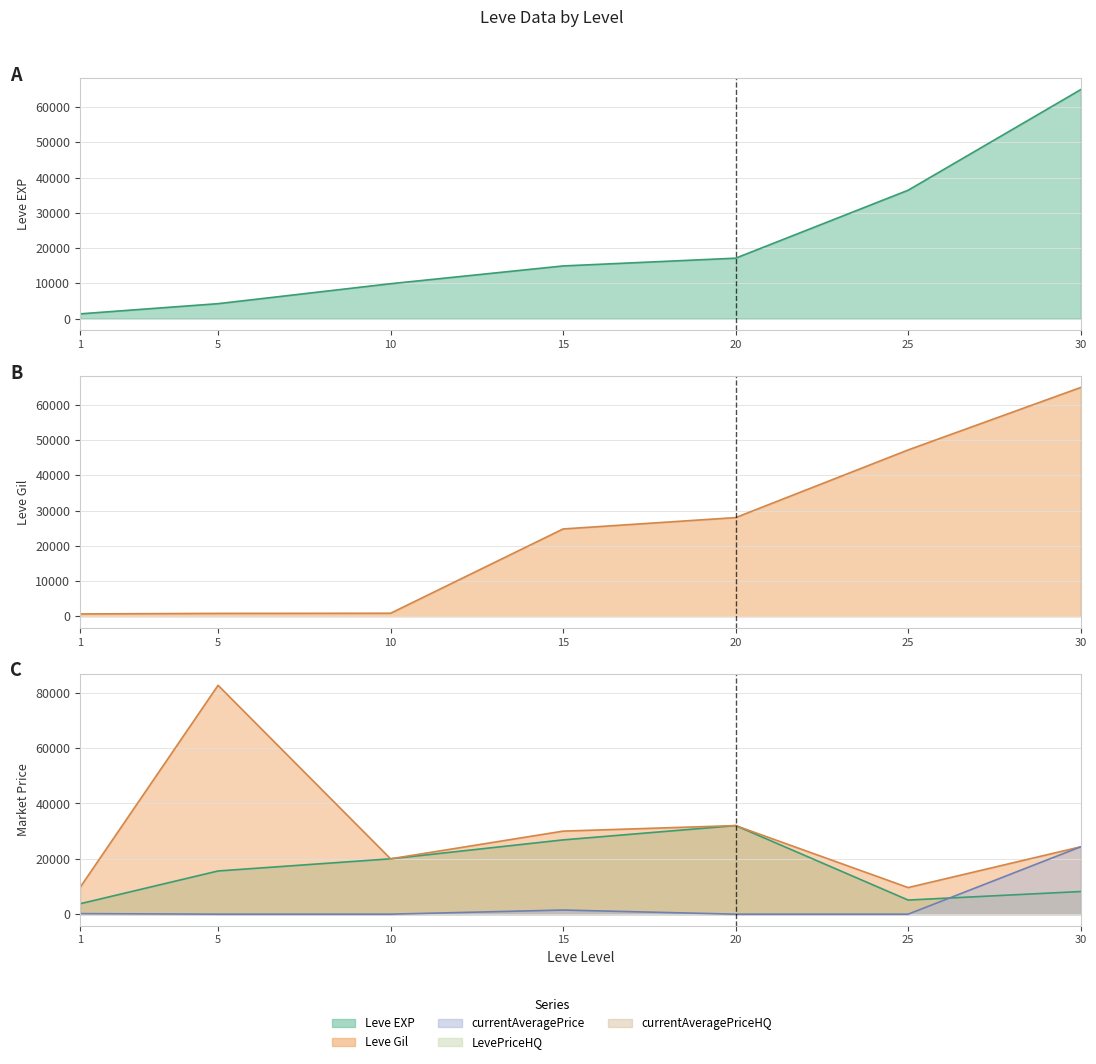

True or false: Leve EXP has more than 0 points higher than both neighbors.

False